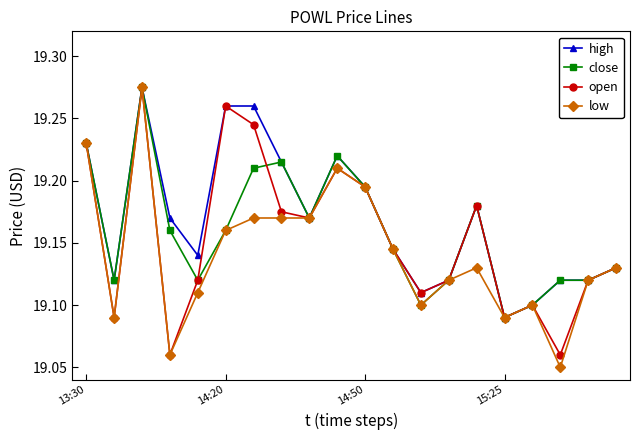

True or false: low has more than 2 interior local peaks.

True